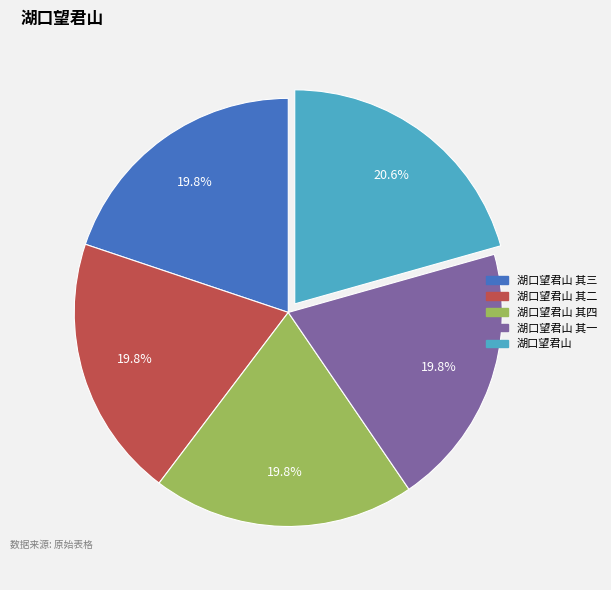

Is there any slice that represents more than half of the pie?

No